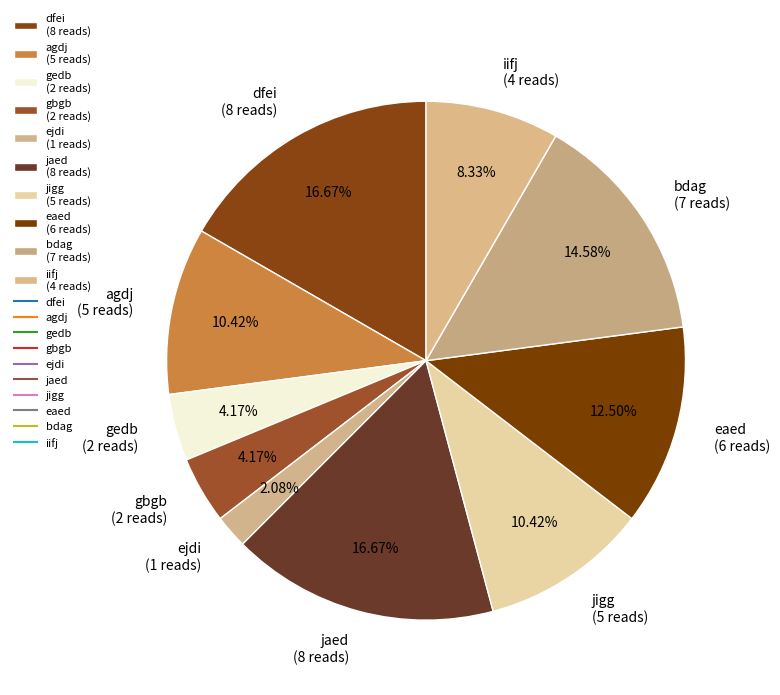

How many segments does this pie chart have?

10